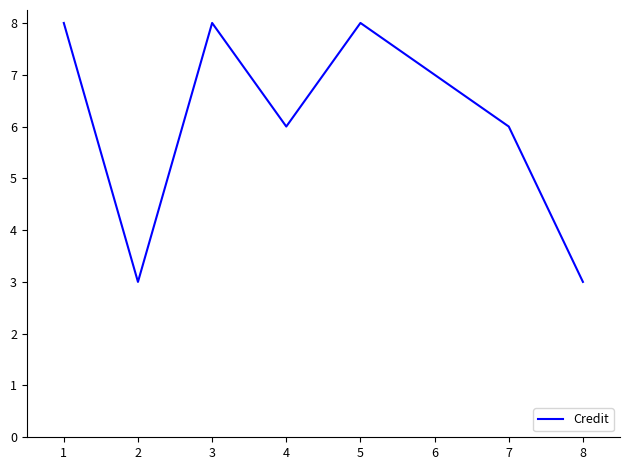

Which has a higher value, 2 or 5?

5